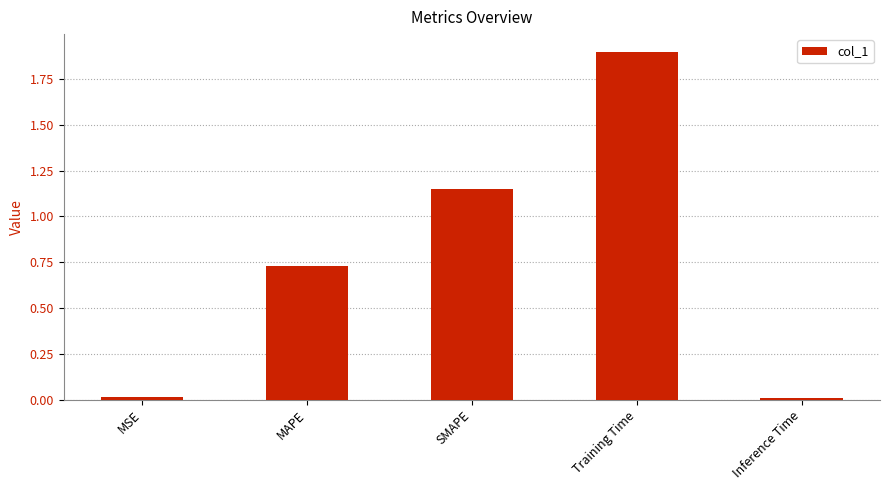

Is it true that the value at MSE is 0.0?

True